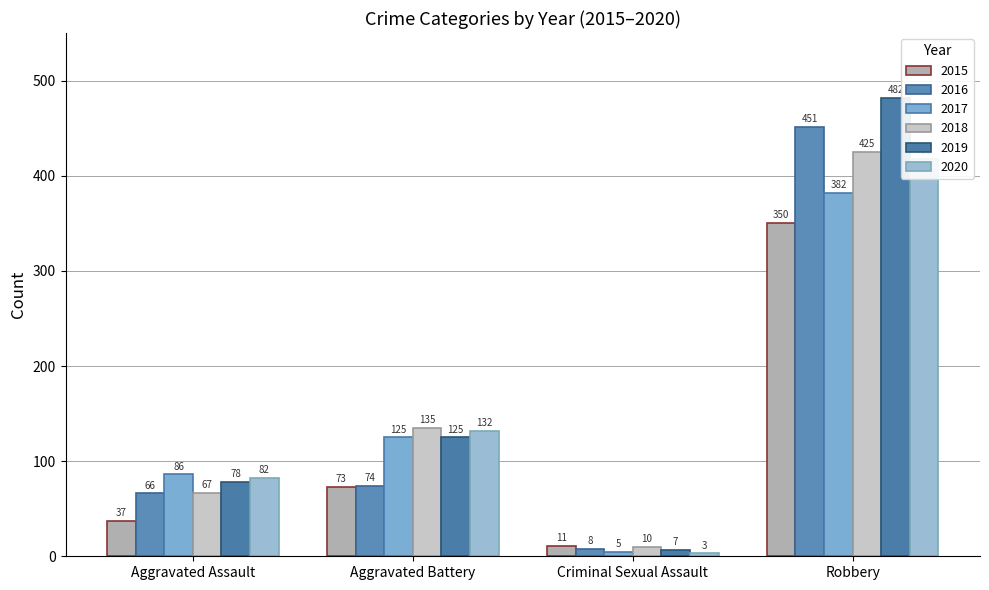

Is the value of 2020 at Aggravated Battery greater than the value of 2018 at Aggravated Battery?

No